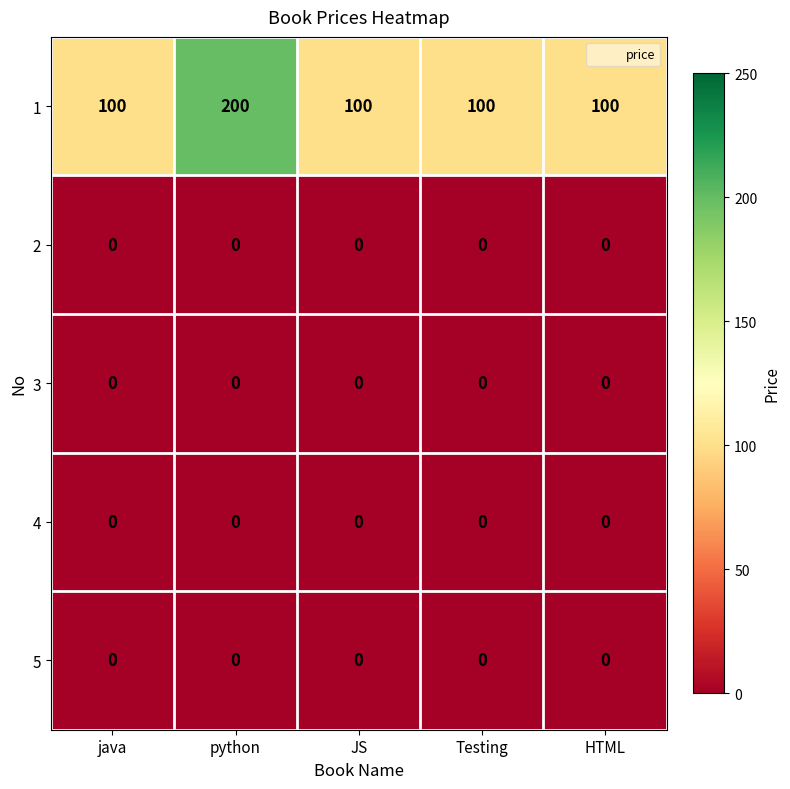

What is the spread (max minus min) of values at python?

200